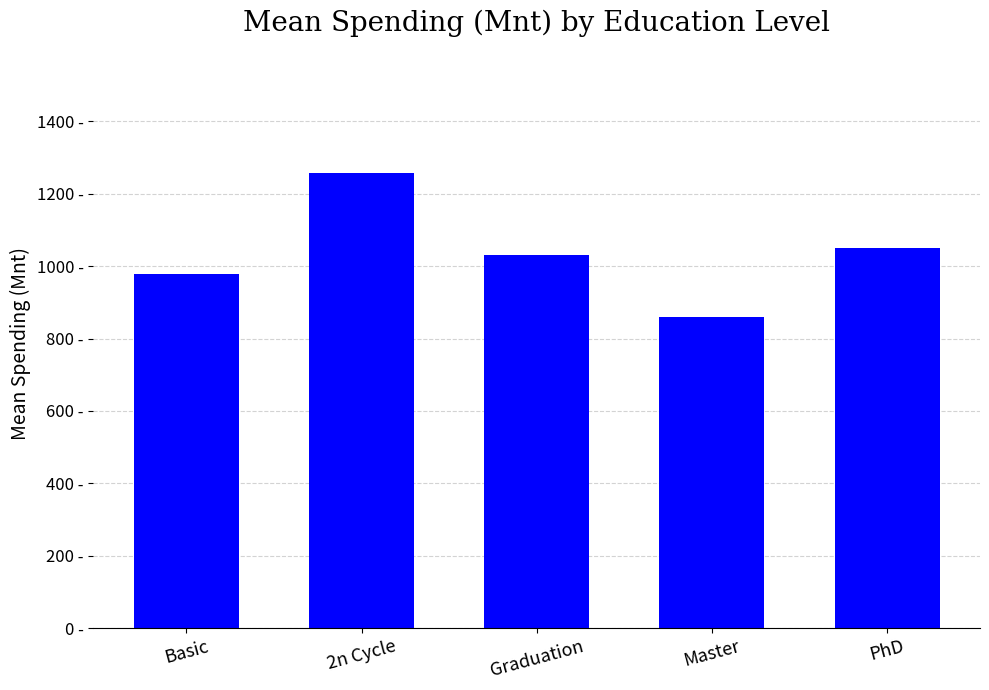

Read the value at PhD.

1050.7